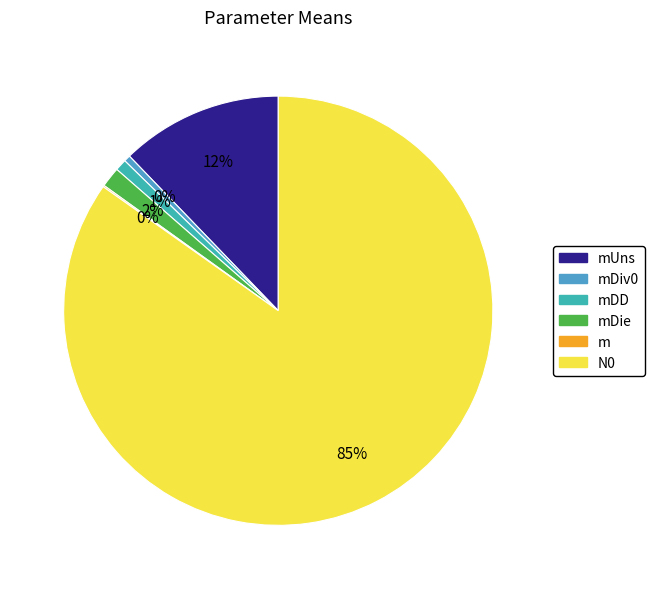

Is there a majority slice in this chart?

Yes